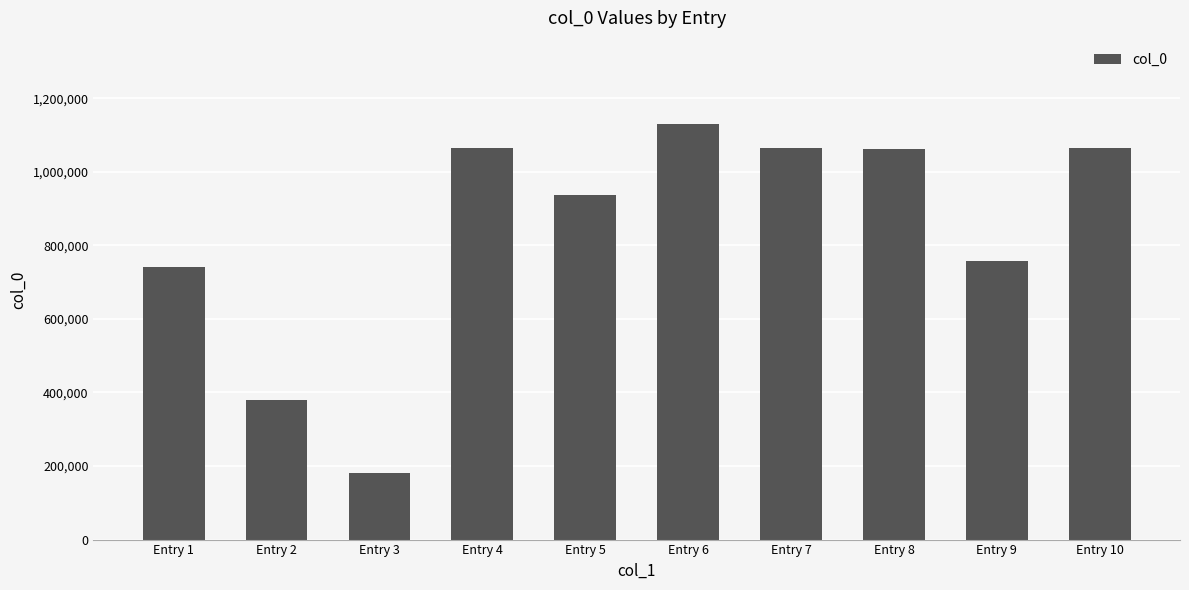

How many distinct data groups are displayed?

1